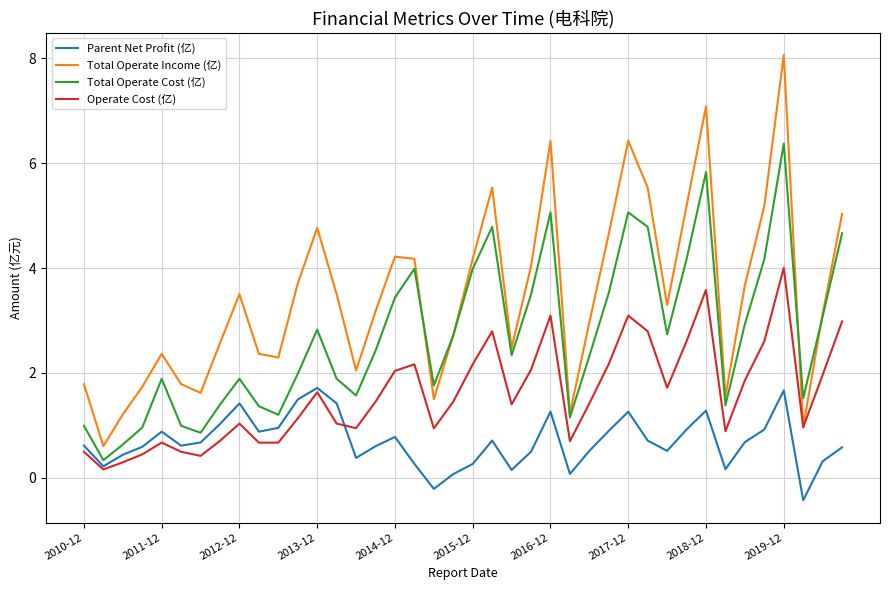

How many values in Parent Net Profit (亿) are below zero?

2